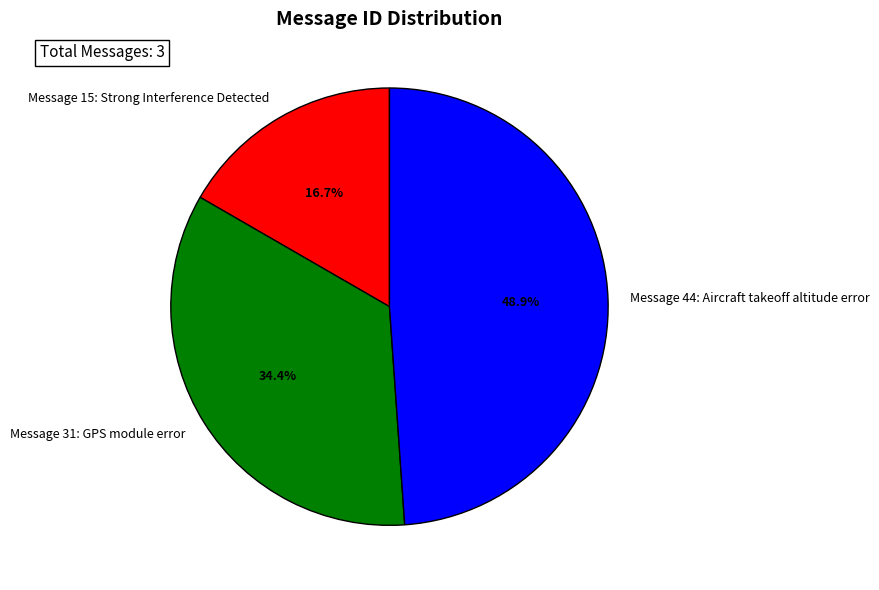

Approximately how many times larger is the value at Message 31: GPS module error compared to Message 15: Strong Interference Detected?

2.1